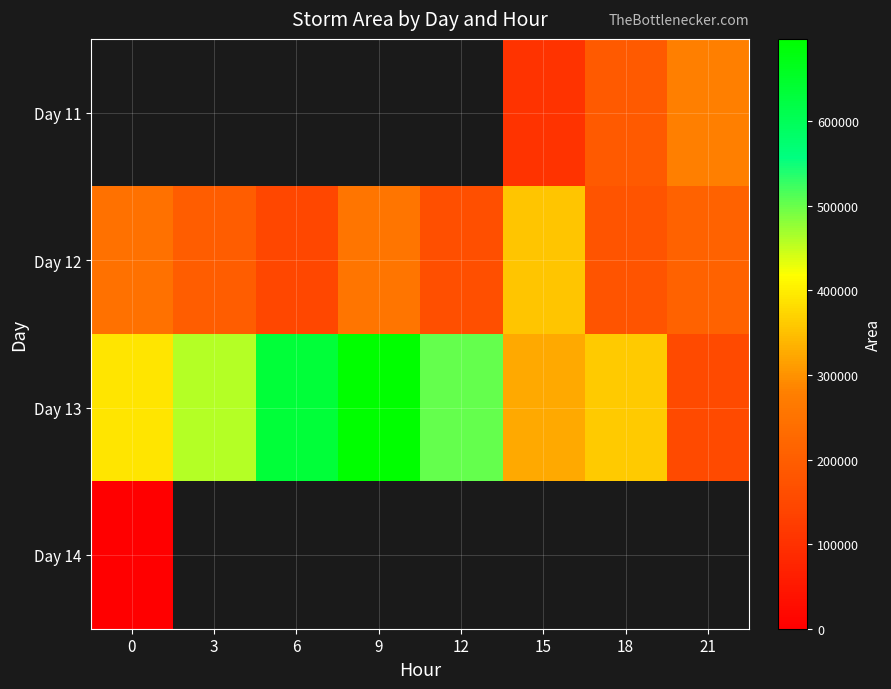

Is it true that Day 12 equals 523380.8 at 15?

False